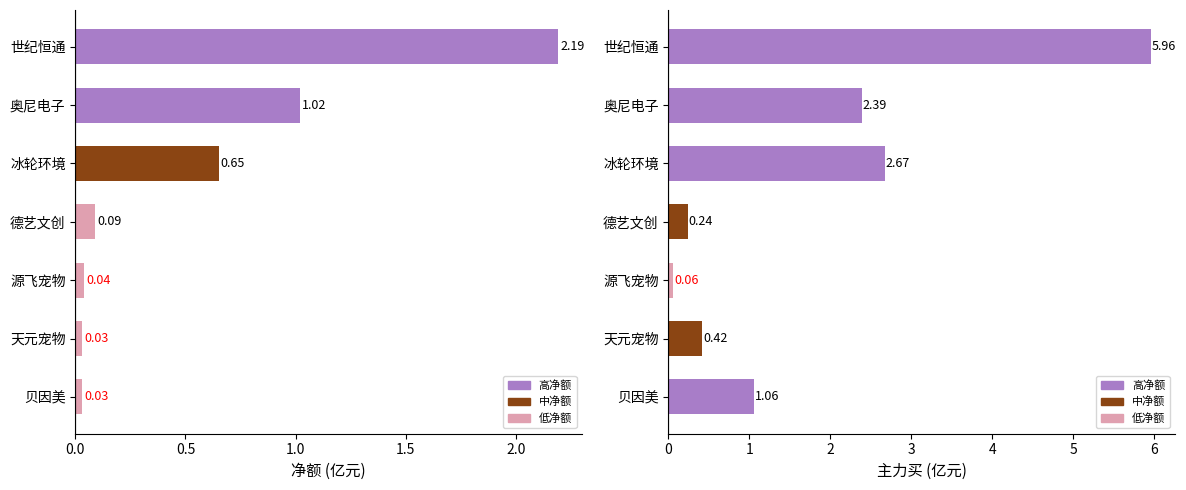

Which series changed the most between 世纪恒通 and 奥尼电子?

主力买